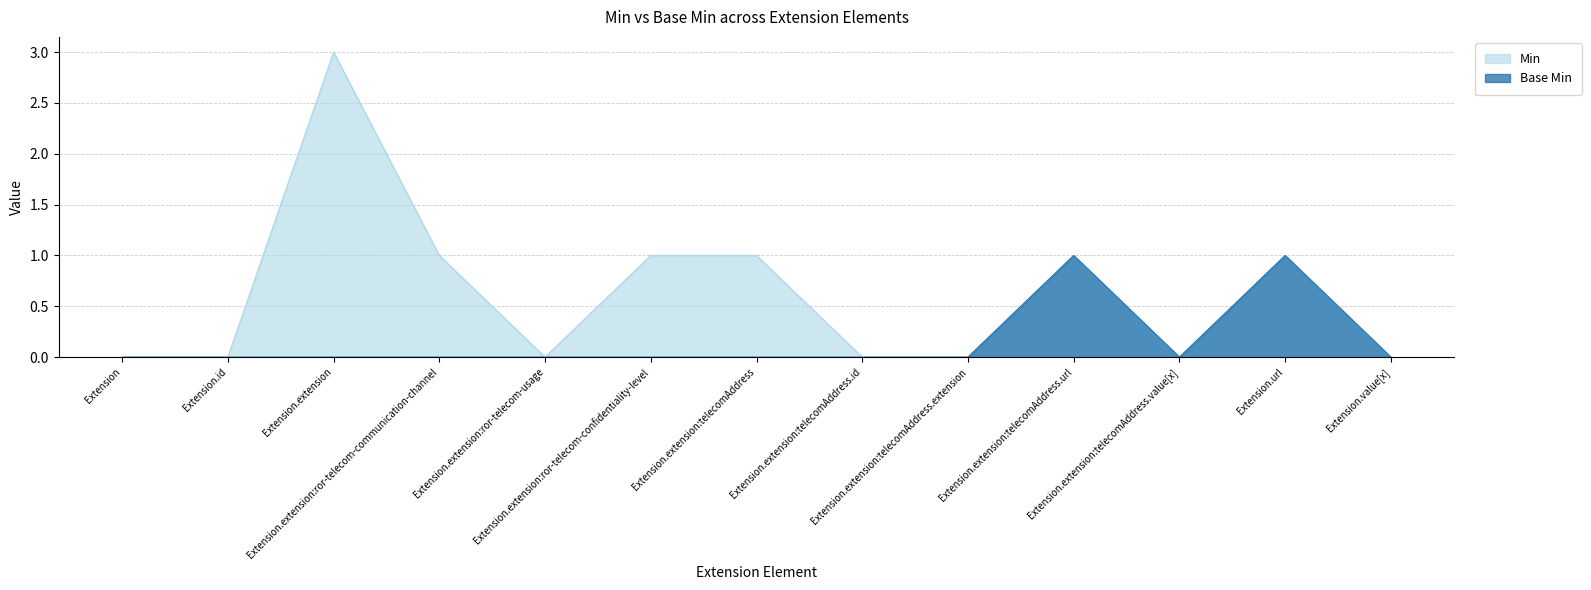

True or false: Base Min and Min intersect in this chart.

False